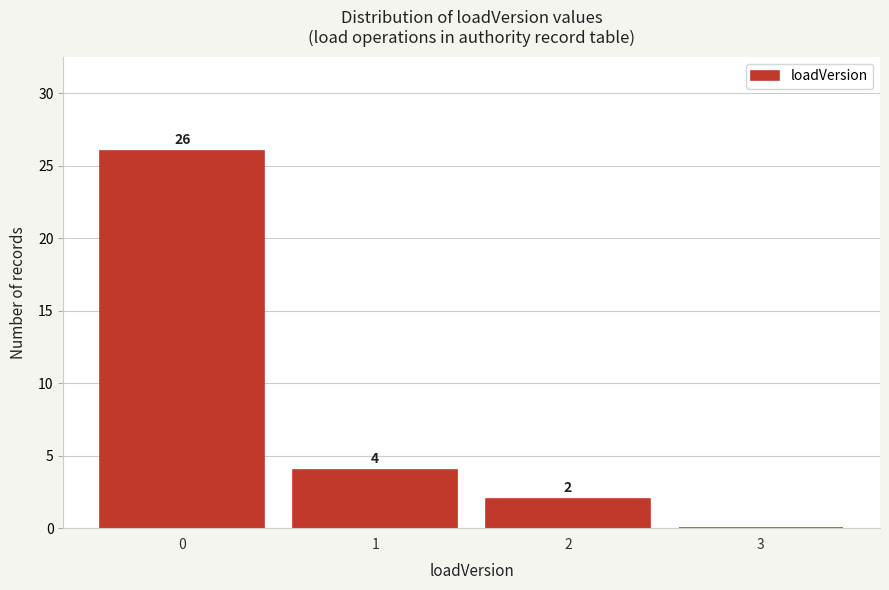

Which range on the x-axis has the tallest bar?

-0.5 to 0.5